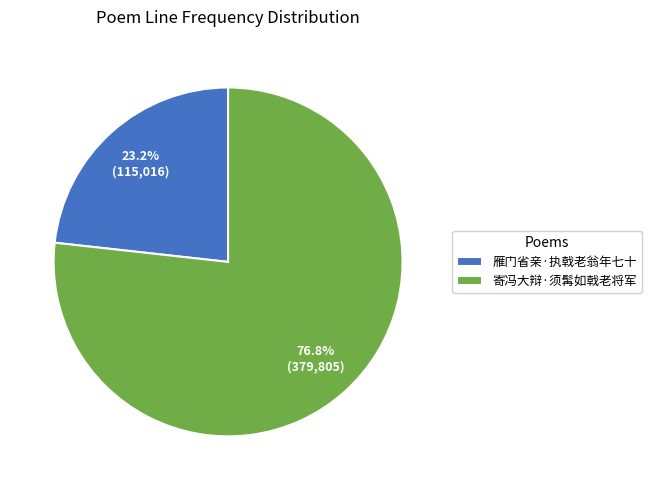

What is the majority slice?

寄冯大辩·须髯如戟老将军